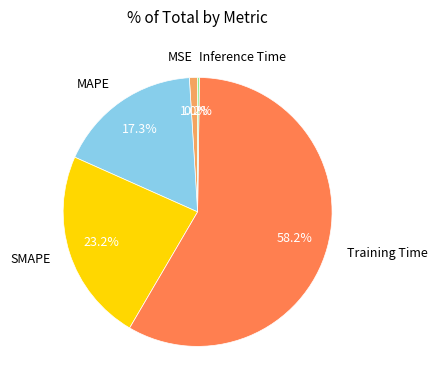

Combined, do MSE and MAPE account for over 50%?

No